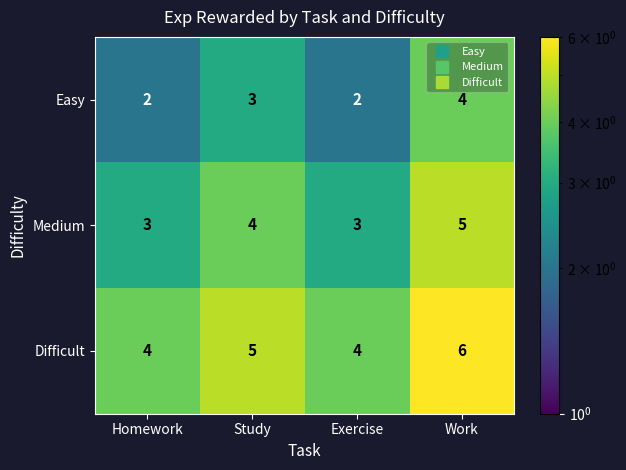

What is the sum of all Difficult values?

19